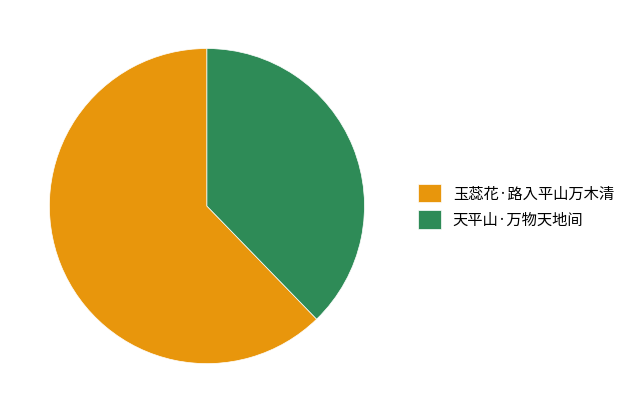

Rank the categories by value from lowest to highest.

天平山·万物天地间, 玉蕊花·路入平山万木清